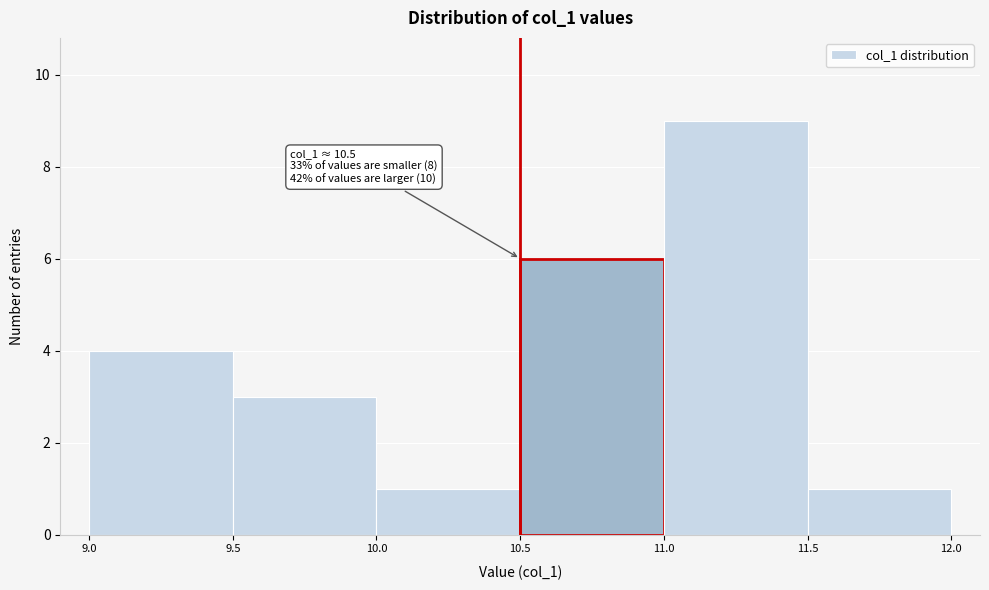

Over which range of the x-axis is the bar tallest?

11.0 to 11.5